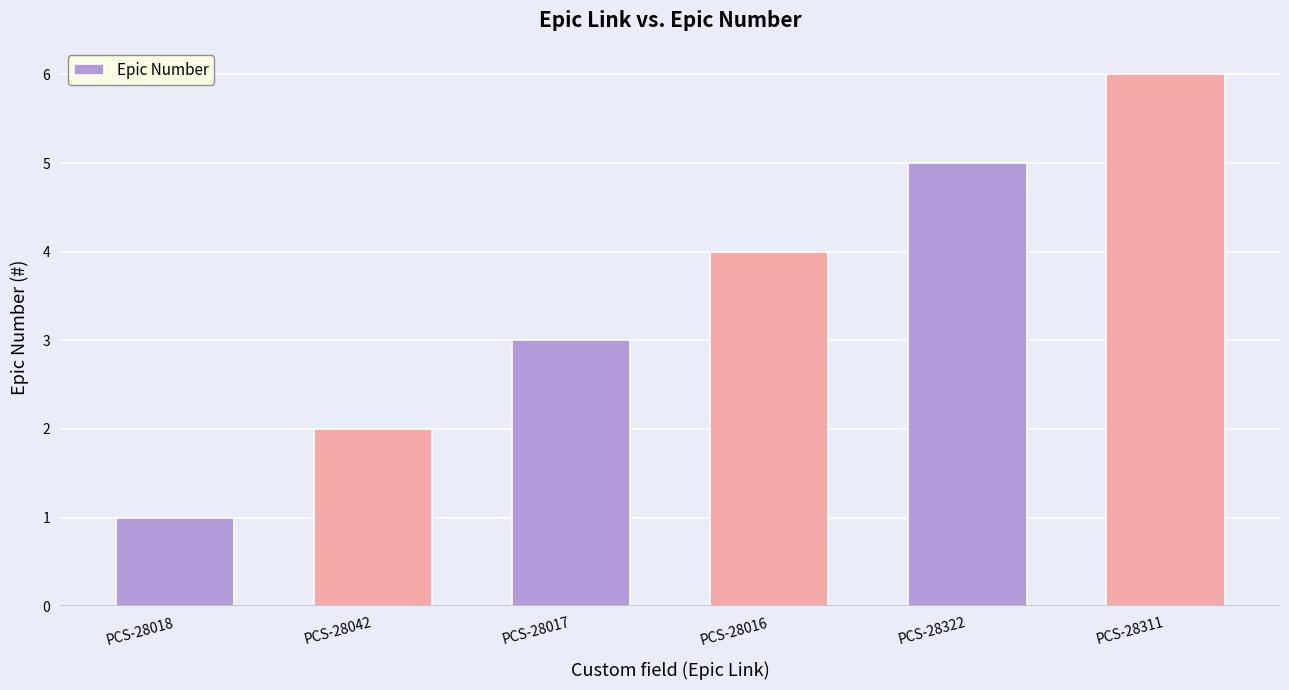

What is the change in value from PCS-28042 to PCS-28017?

+1